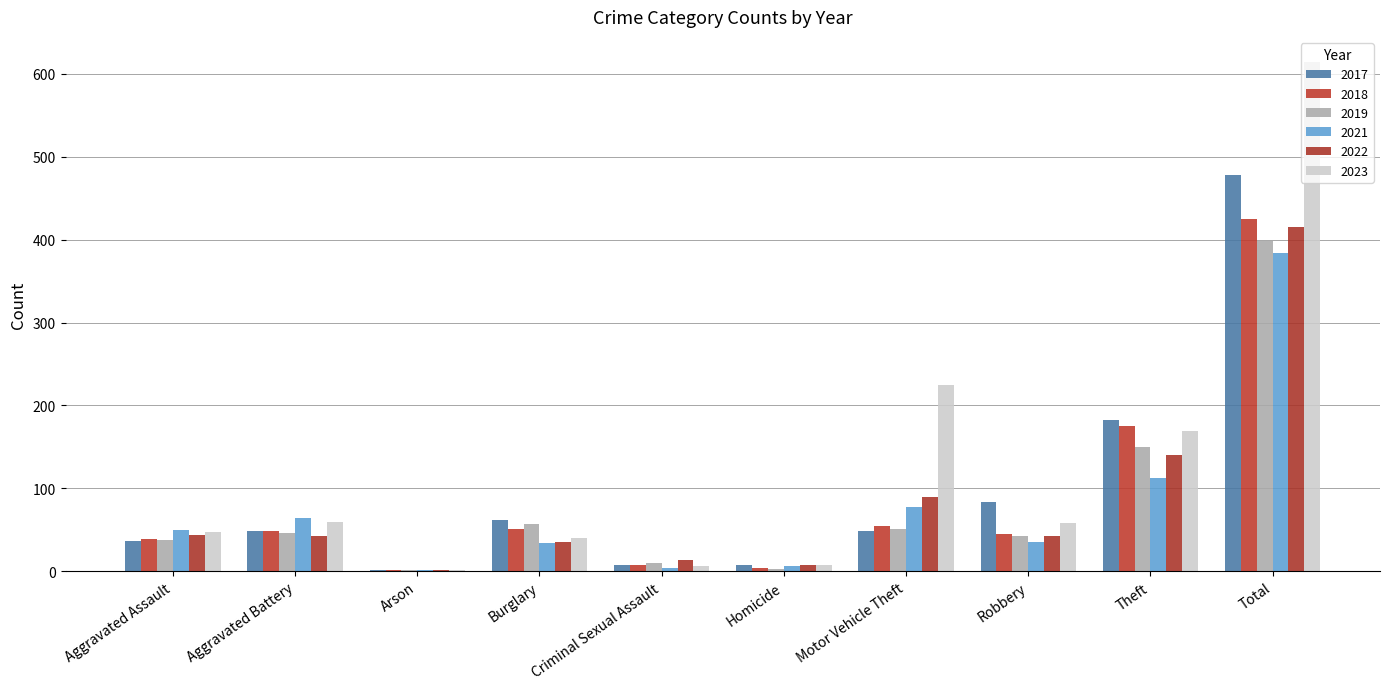

Which series changed the most between Aggravated Assault and Robbery?

2017